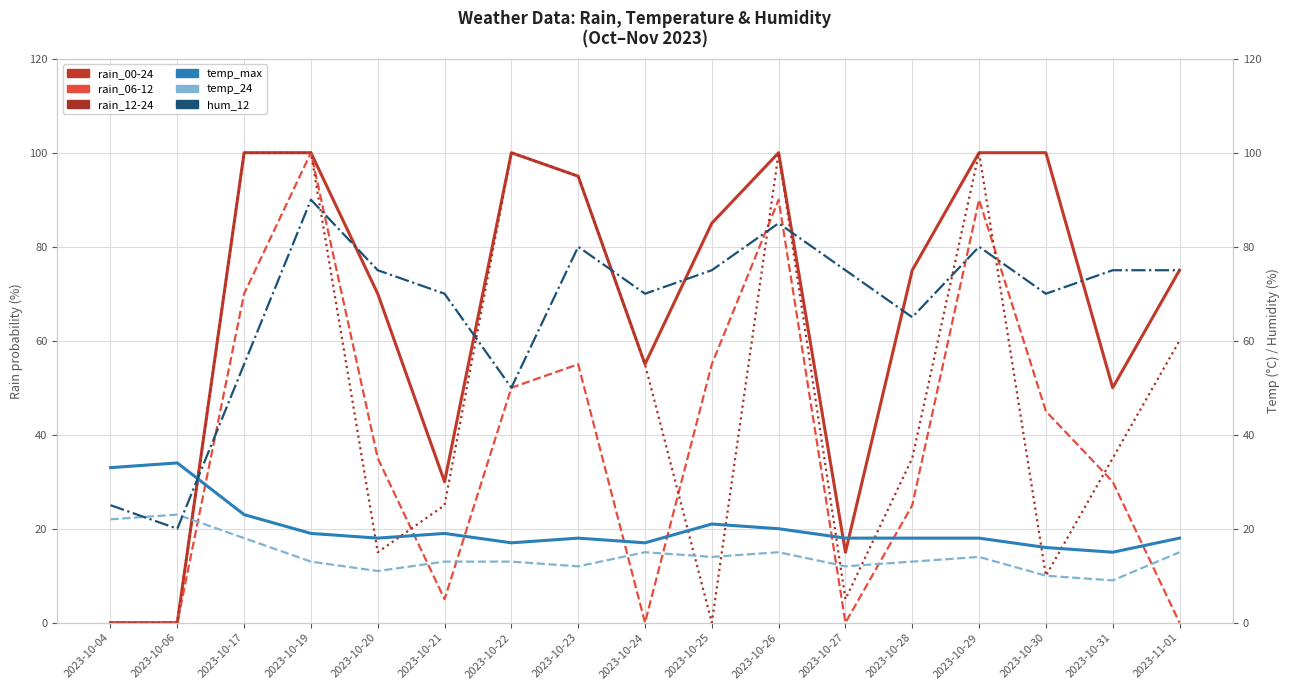

At which label does temp_24 reach its minimum?

2023-10-31